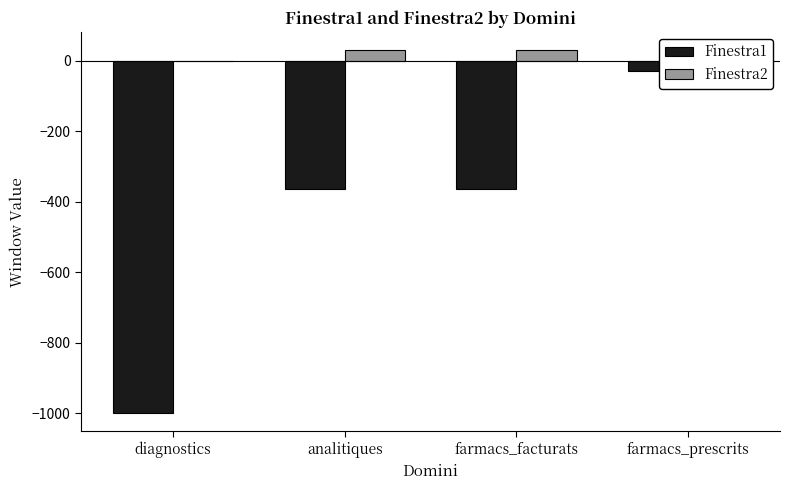

What is the average value of the Finestra1 series?

-440